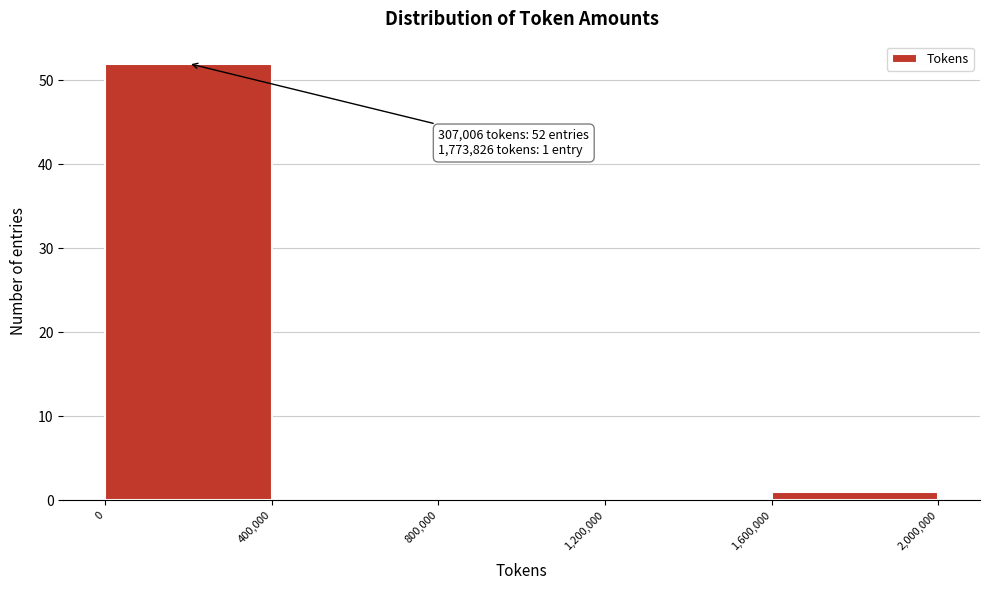

Which range on the x-axis has the tallest bar?

0 to 400,000